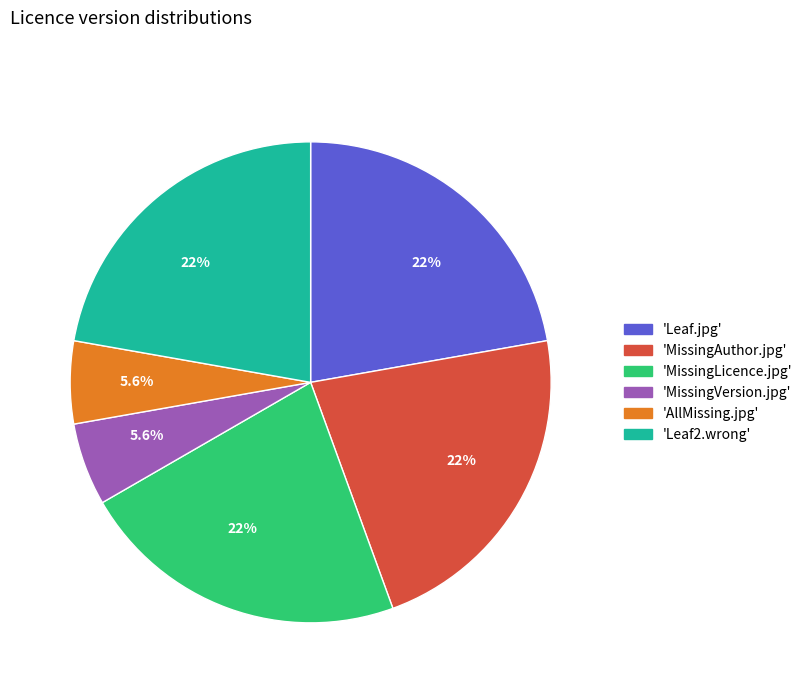

Does any single category account for the majority?

No